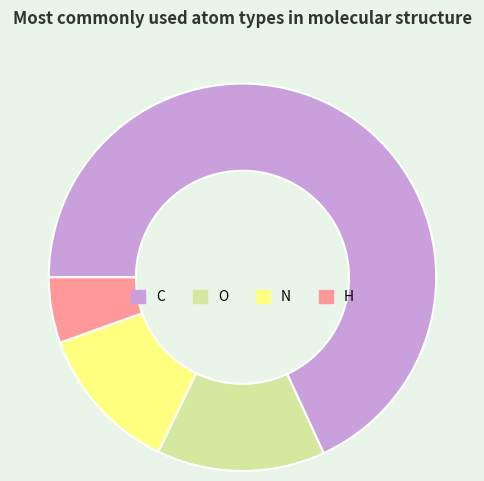

How many segments does this pie chart have?

4